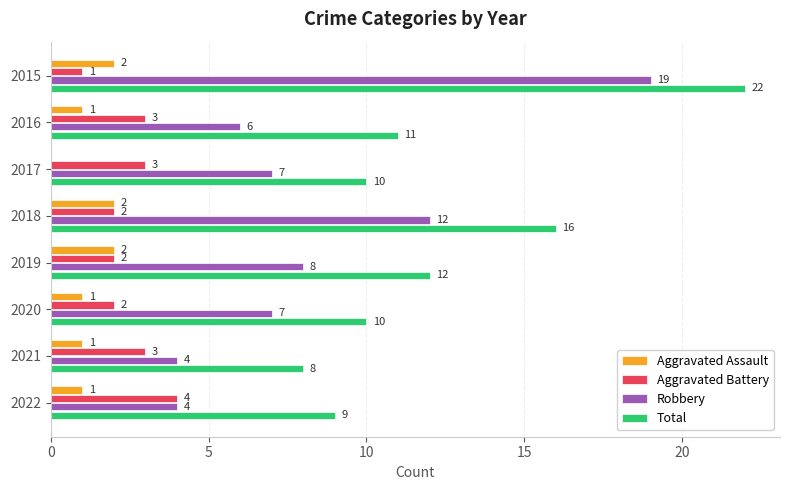

True or false: Robbery has a value of 6 at 2021.

False